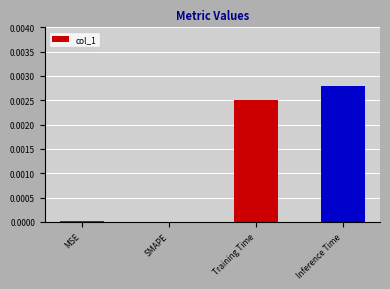

Between SMAPE and Training Time, which is larger?

Training Time